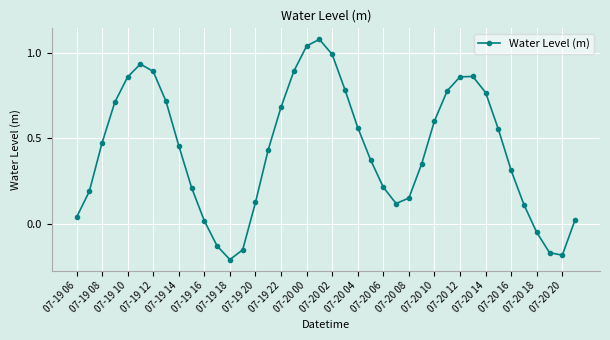

What is the difference between the maximum and second lowest values?

1.3